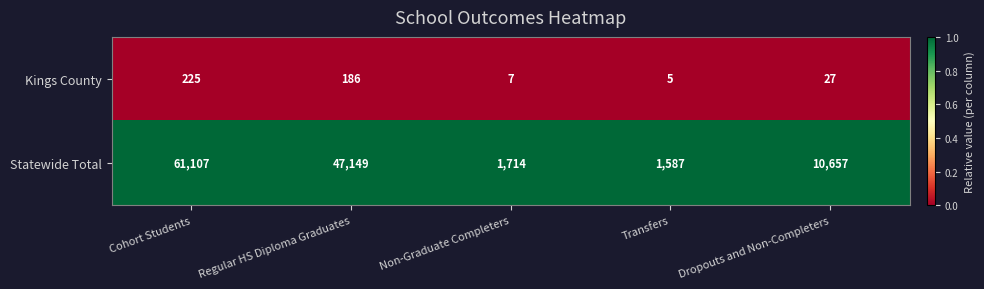

Reading right to left, list all the values displayed in this chart.

Kings County: 27	5	7	186	225
Statewide Total: 10657	1587	1714	47149	61107